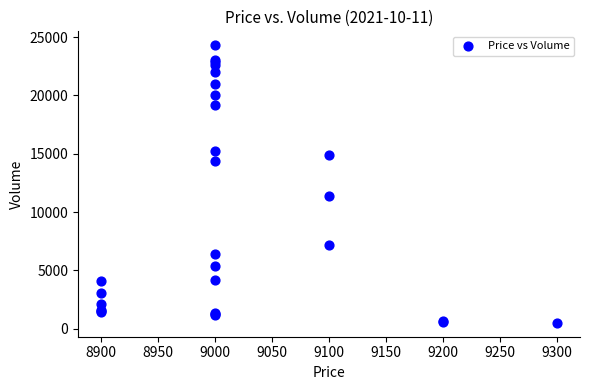

What Y value in the scatter plot is closest to 12400?

11401